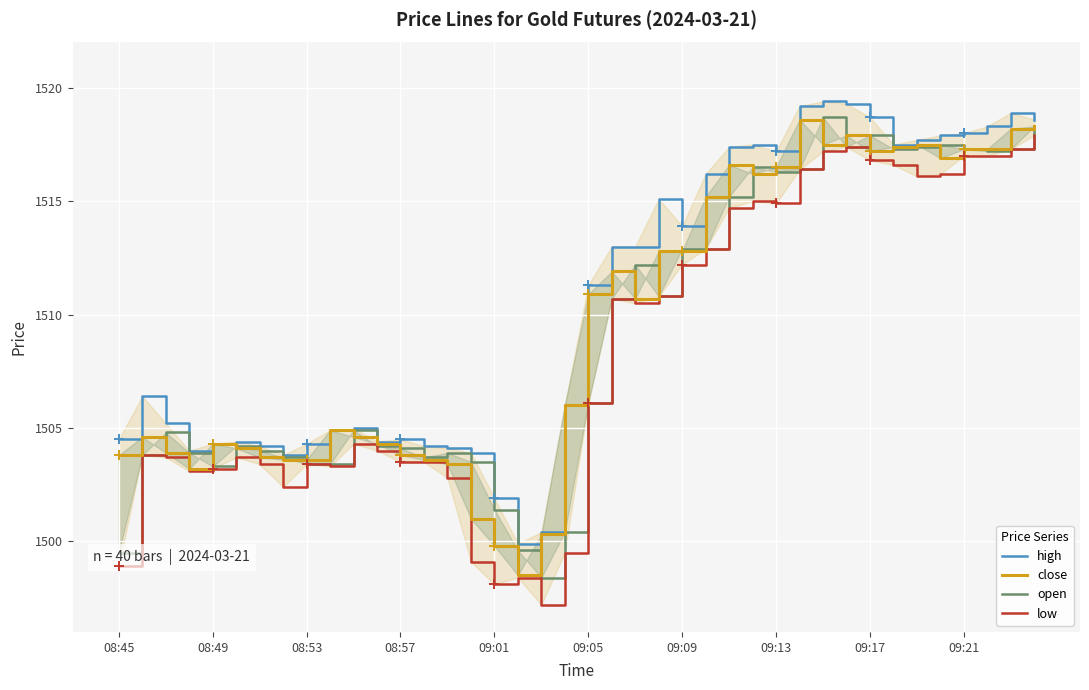

Count the number of data series in this chart.

4